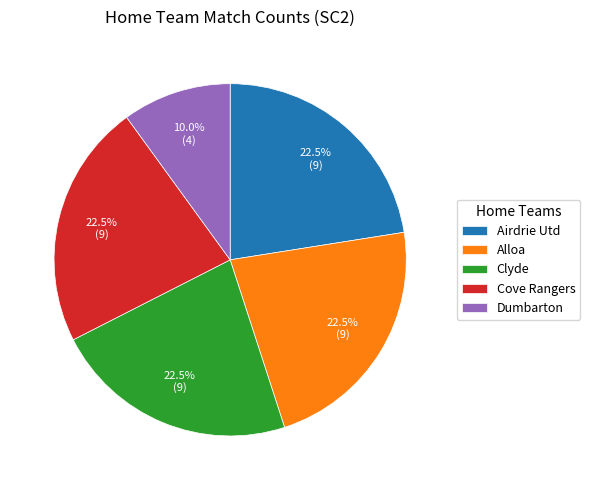

Which category has the smallest portion of the pie?

Dumbarton